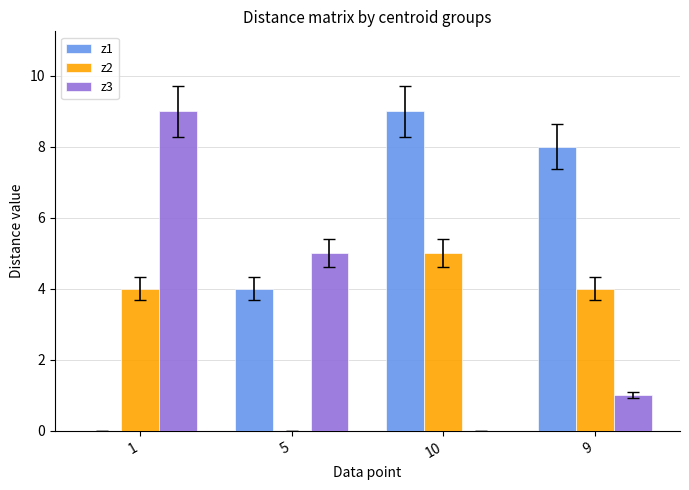

At which category is the sum across all series the highest?

10